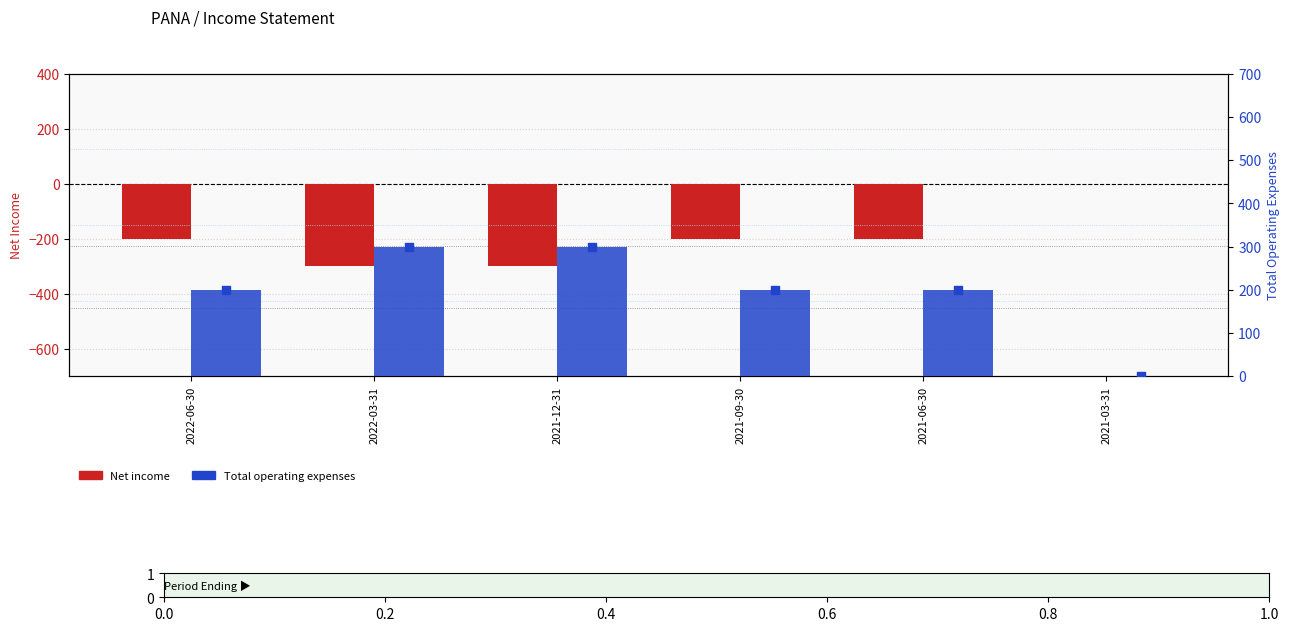

What are all the series names shown in the legend?

Net Income, Total Operating Expenses